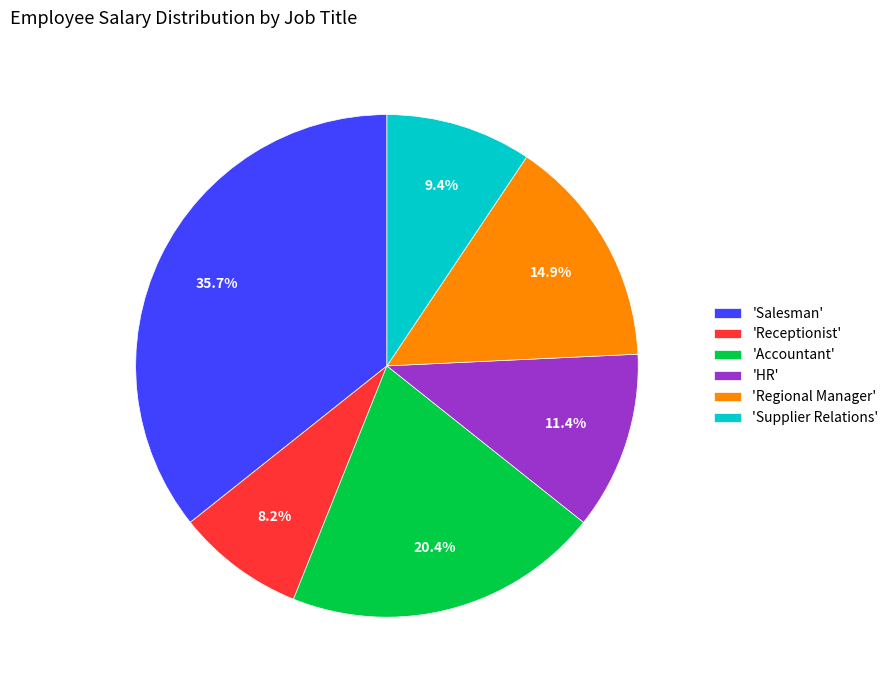

Between 'Salesman' and 'HR', which is larger?

'Salesman'